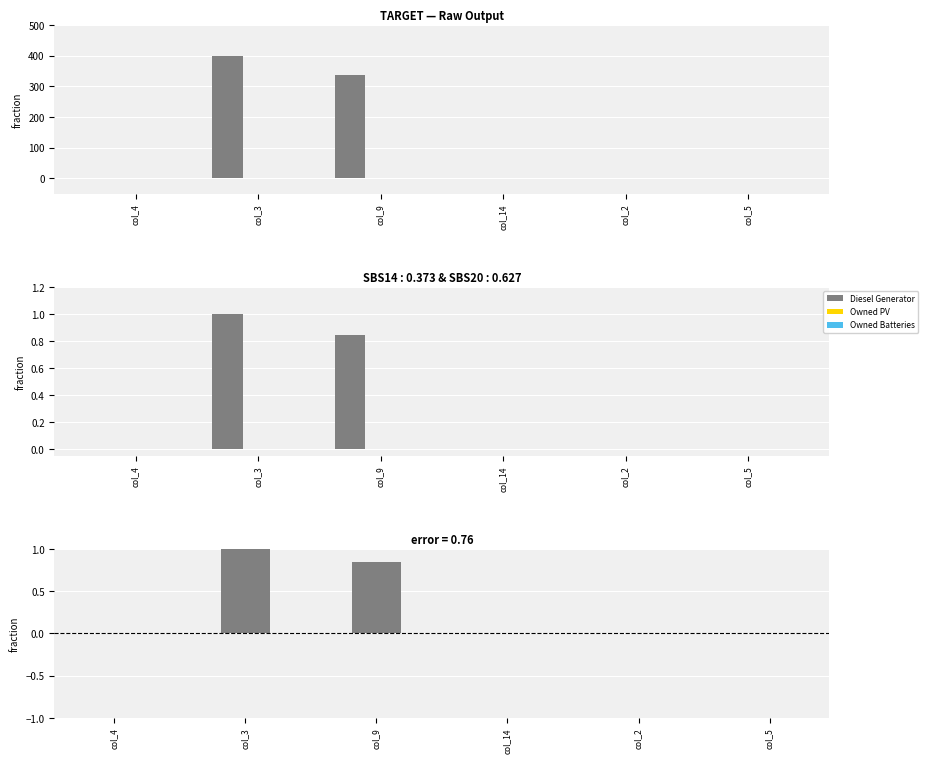

Is the value of Owned PV at col_5 greater than the value of Owned Batteries at col_5?

No